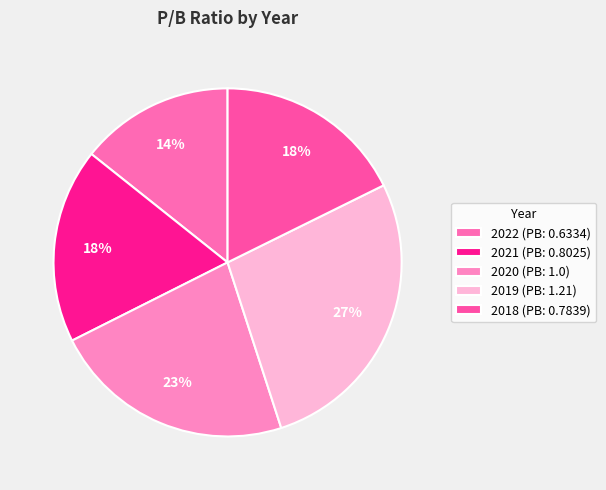

Which slice is the smallest?

2022